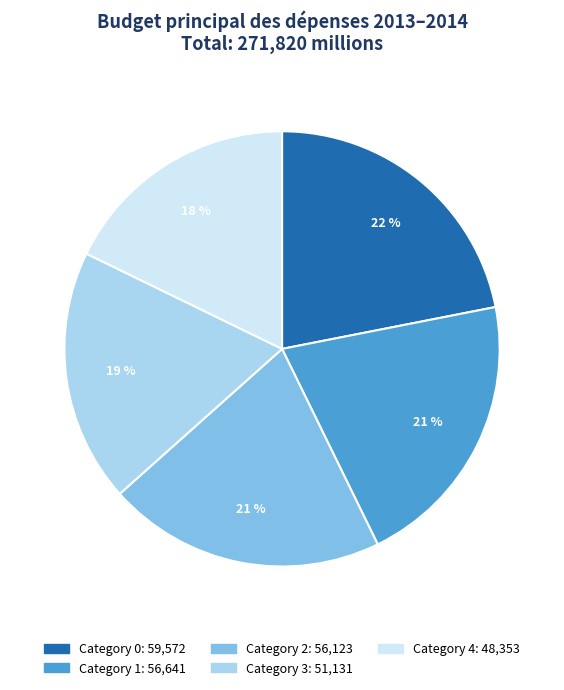

To the nearest percent, what is the difference between the largest and smallest slice percentages?

4%